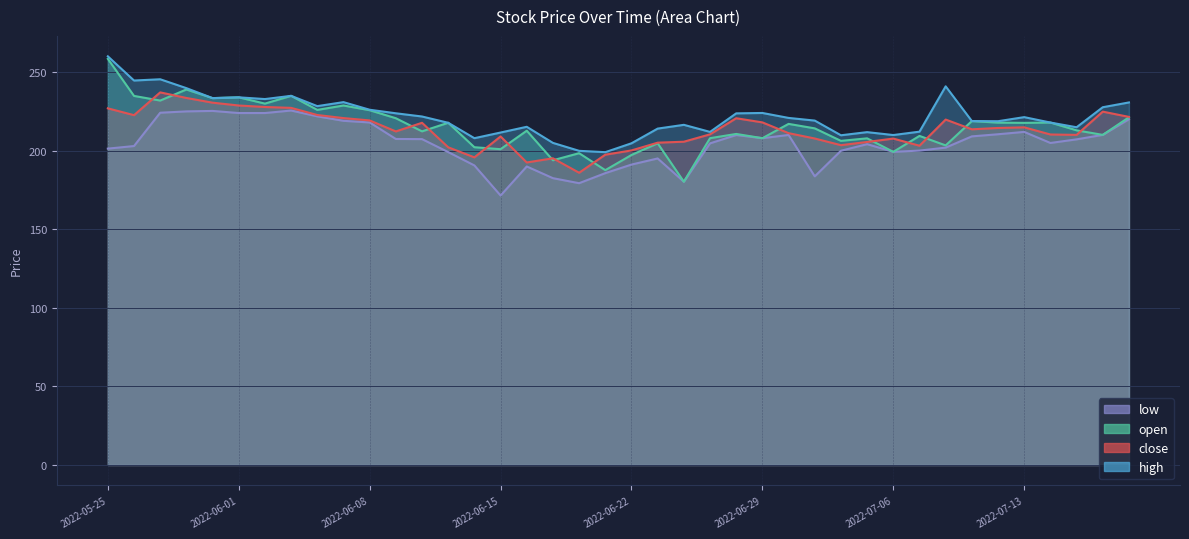

Between which two adjacent categories do open and close first intersect?

2022-05-26 and 2022-05-27